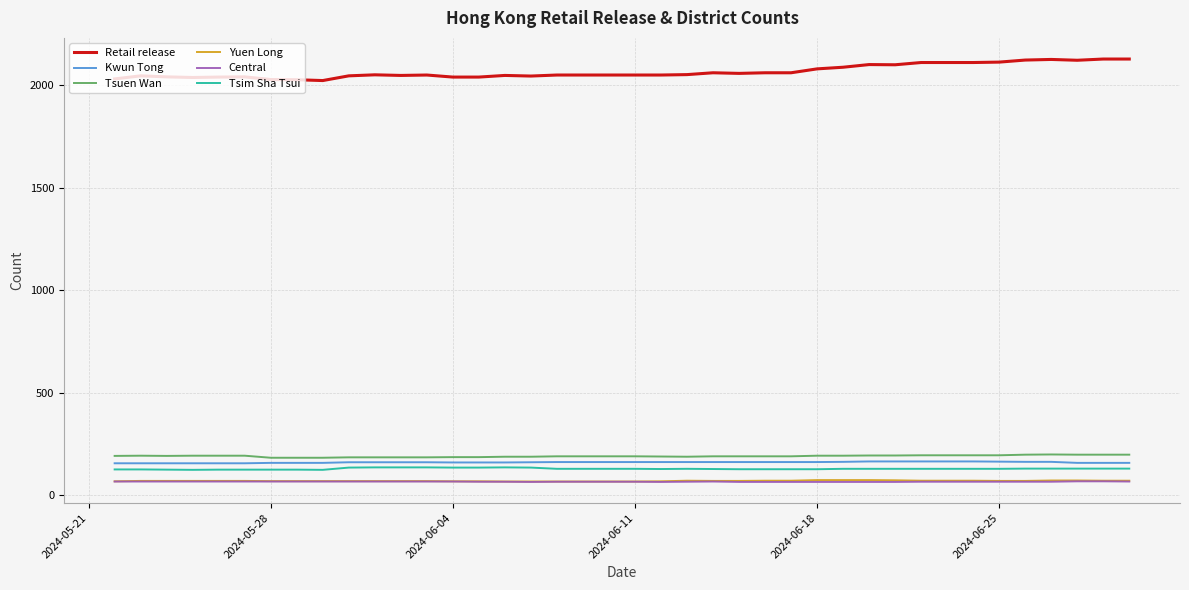

True or false: Tsuen Wan and Central intersect in this chart.

False